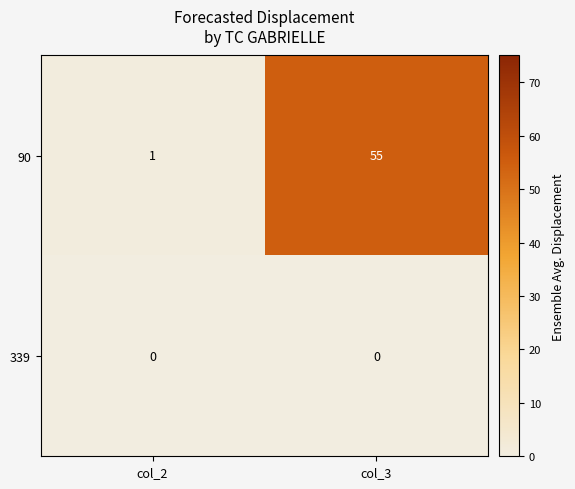

Reading left to right, extract all data points from this chart.

90: 1	55
339: 0	0